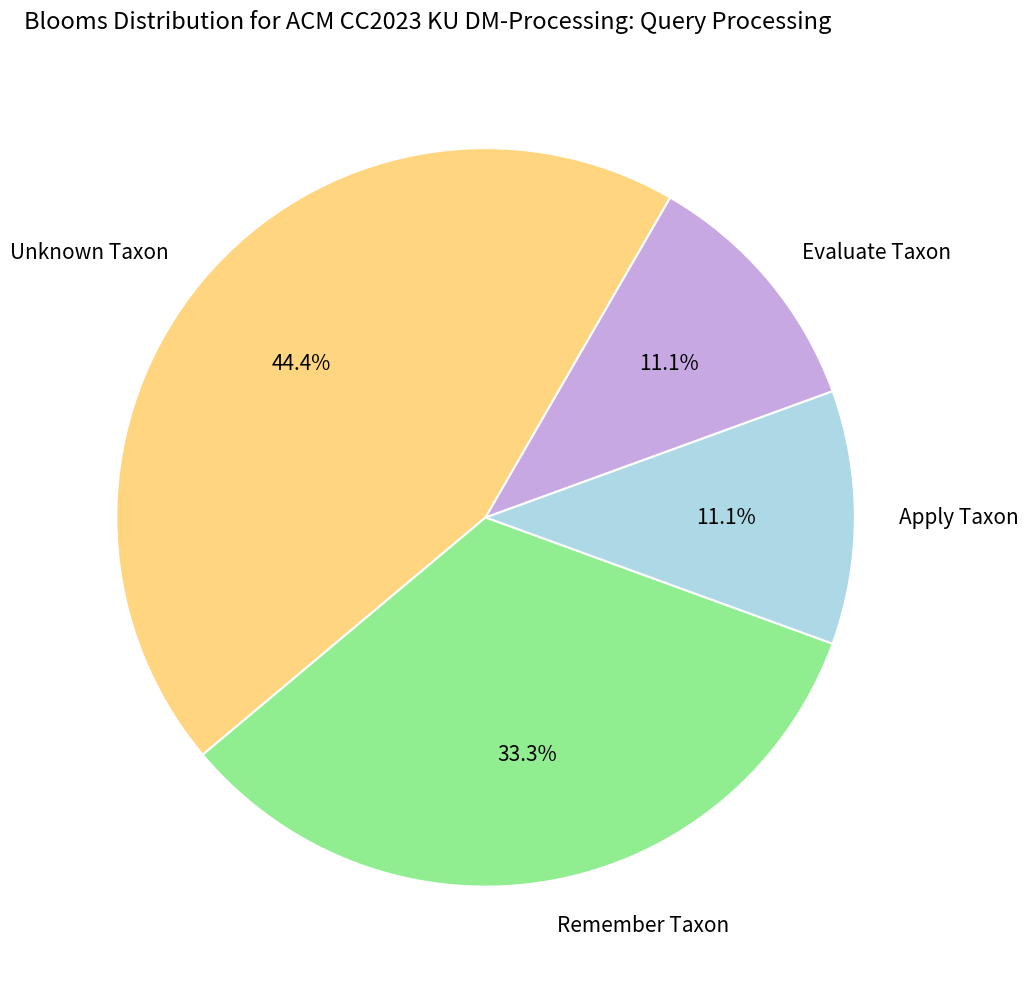

Do Unknown Taxon and Apply Taxon together represent more than half of the pie?

Yes